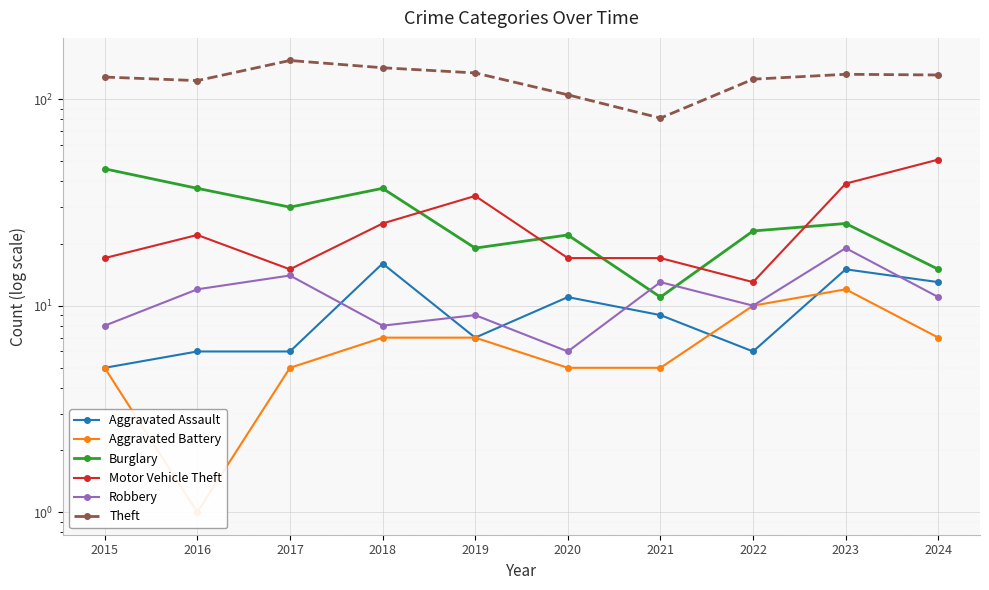

The Aggravated Battery series shows 12 at 2023. True or false?

True